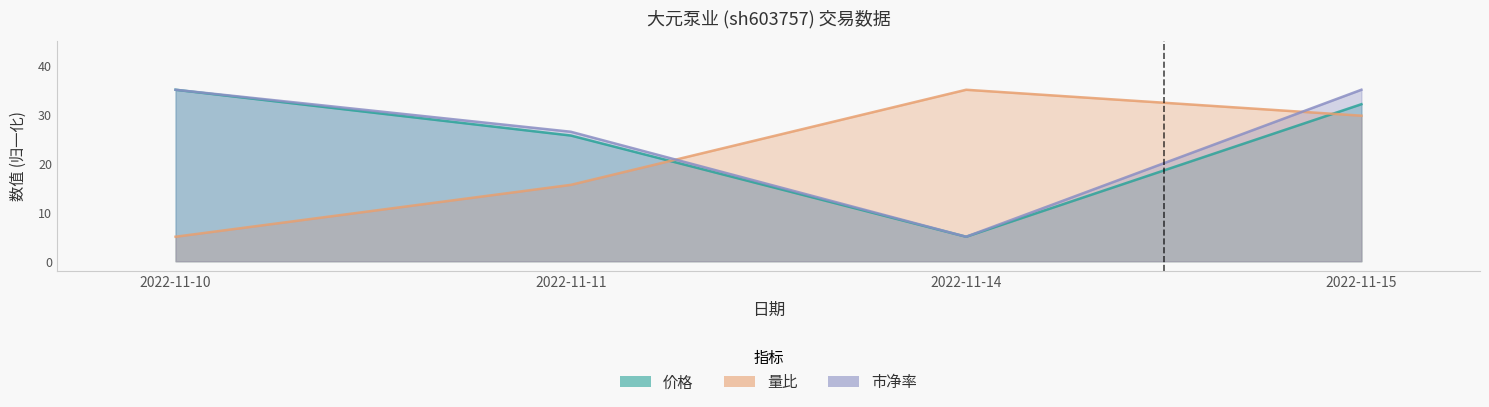

Which series has the largest total across all categories?

市净率